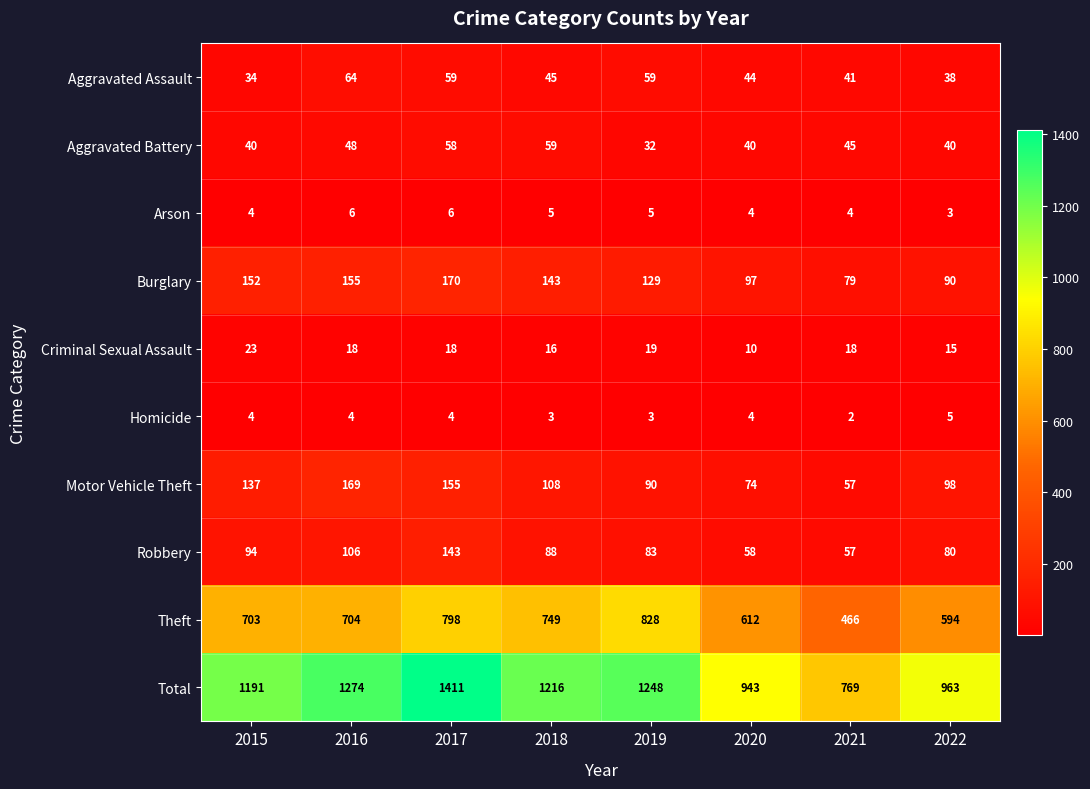

What is the approximate value of Homicide at 2020?

4